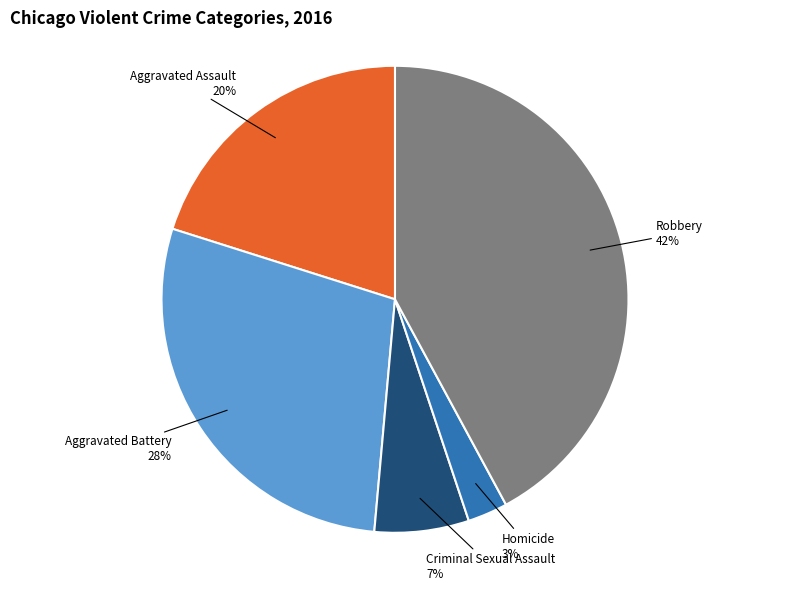

How many slices are in this pie chart?

5